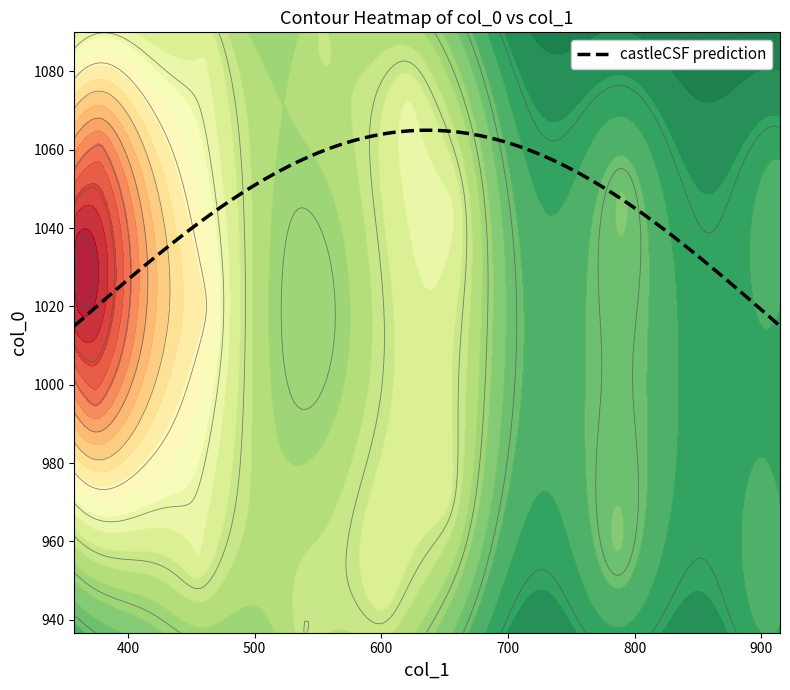

What is the maximum value for castleCSF prediction?

1065.0